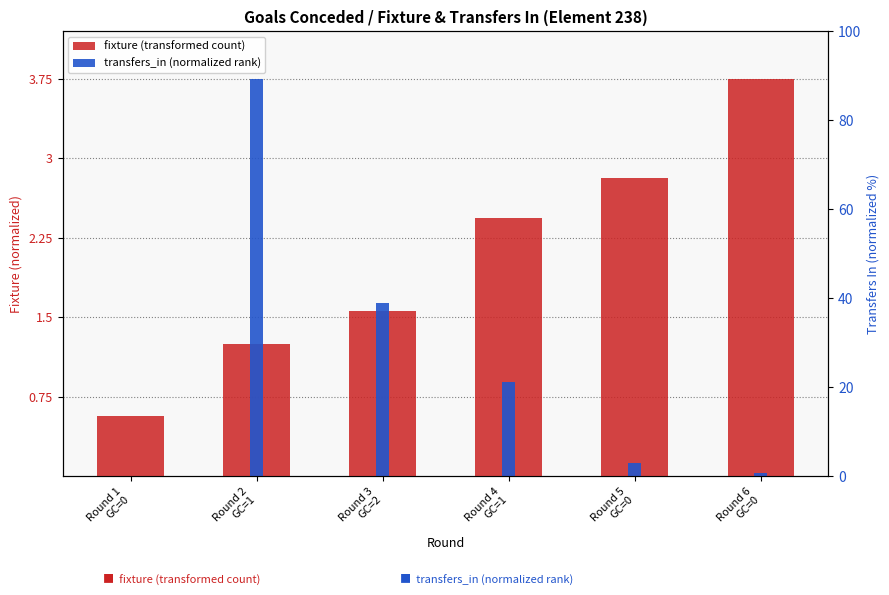

What is the label of the 6th bar from the left?

Round 6
GC=0